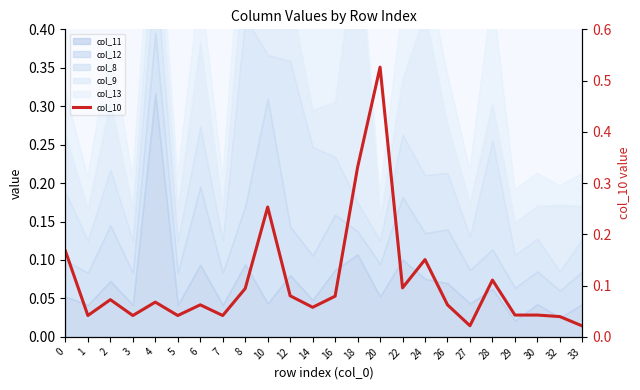

True or false: the data shows 0.0 at 29.

True